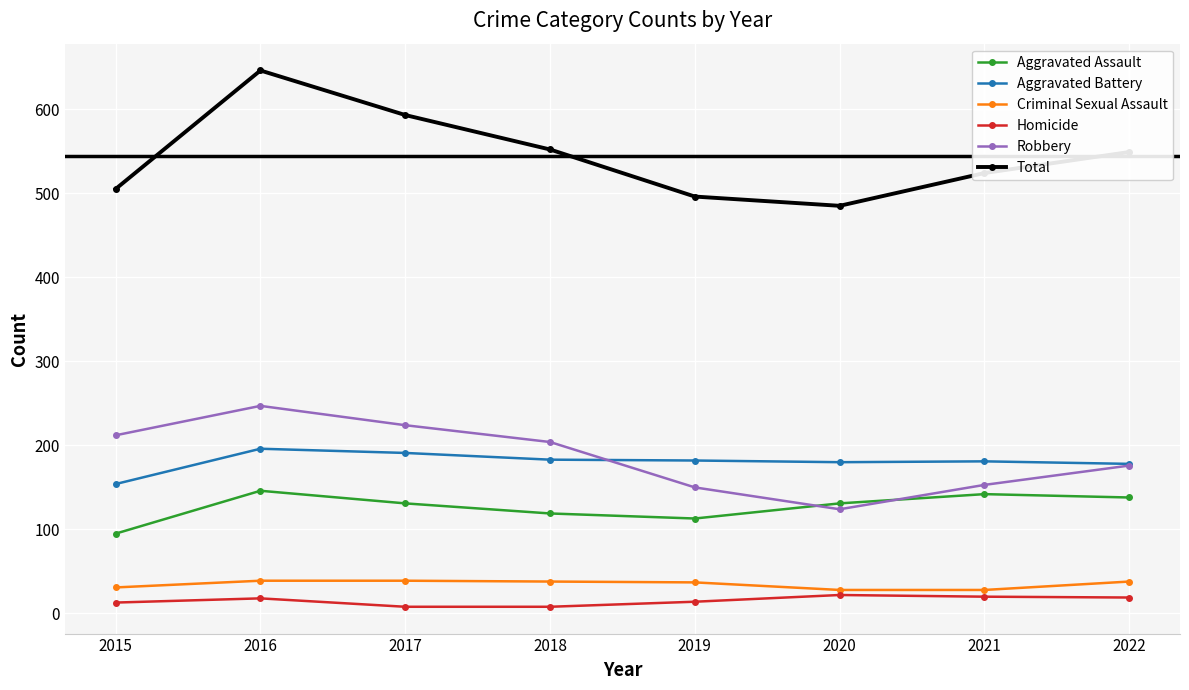

How many interior local valleys does the Robbery series have?

1